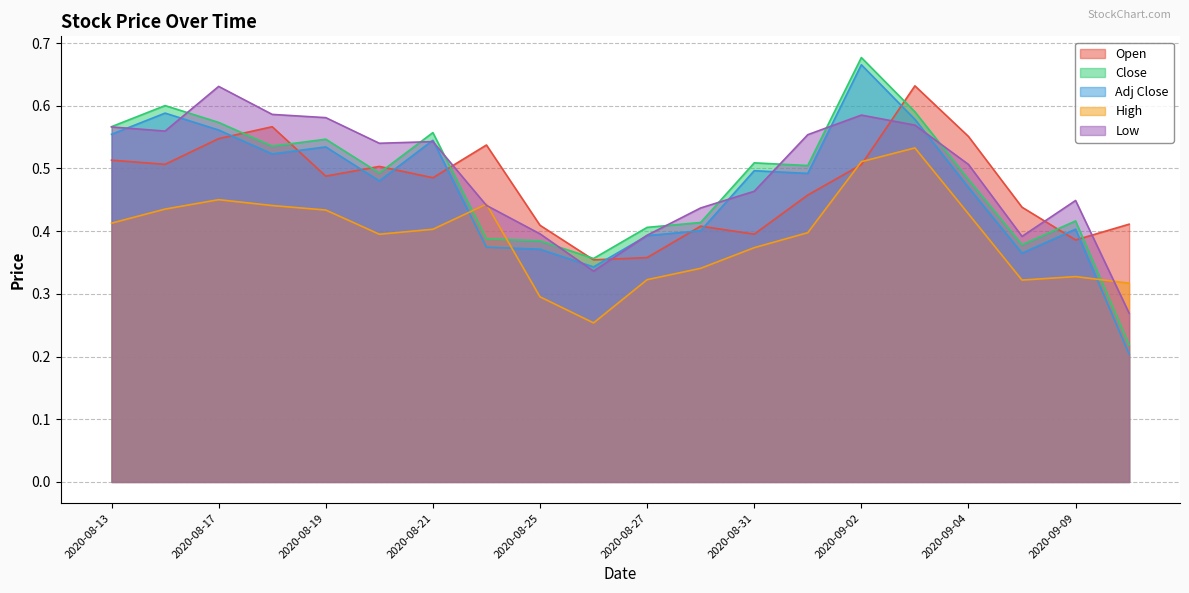

True or false: High has a value of 0.4 at 2020-08-18.

True